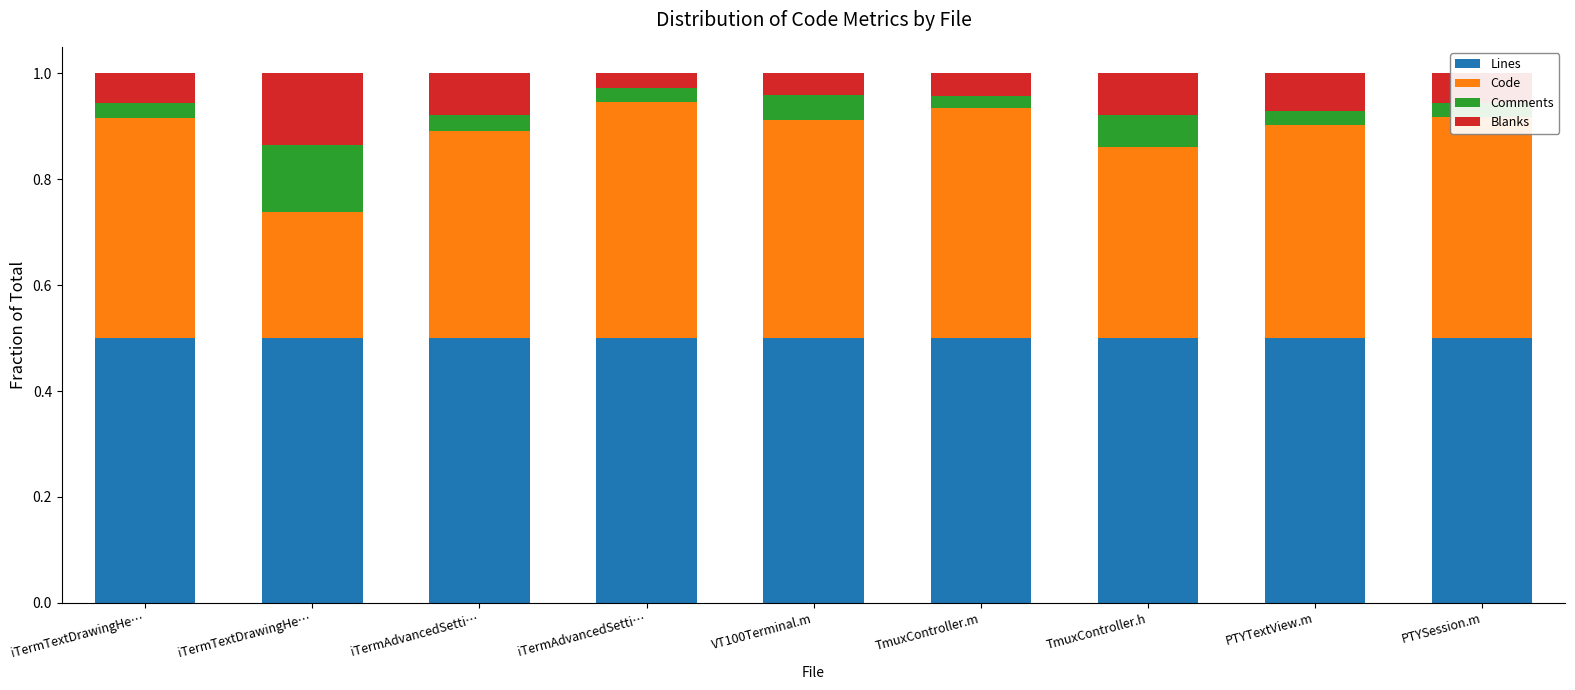

What are all the series names shown in the legend?

Lines, Code, Comments, Blanks